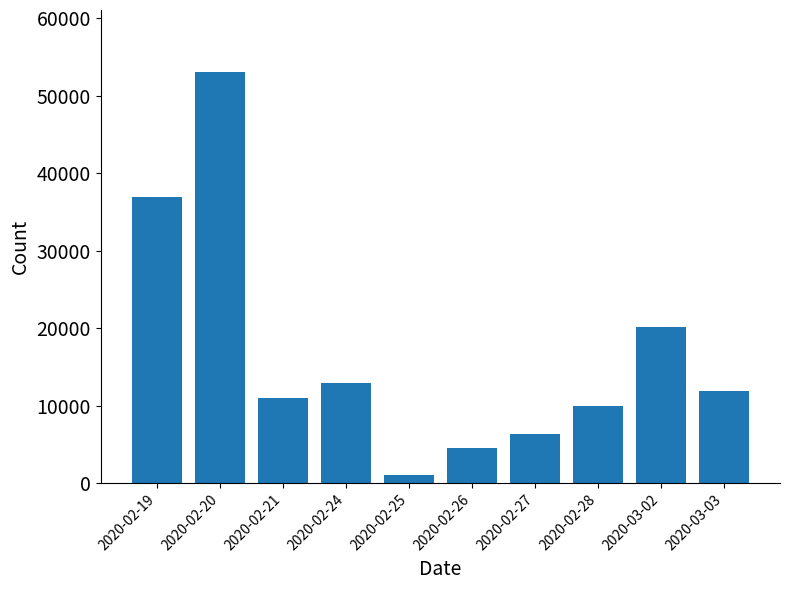

How many distinct data groups are displayed?

1